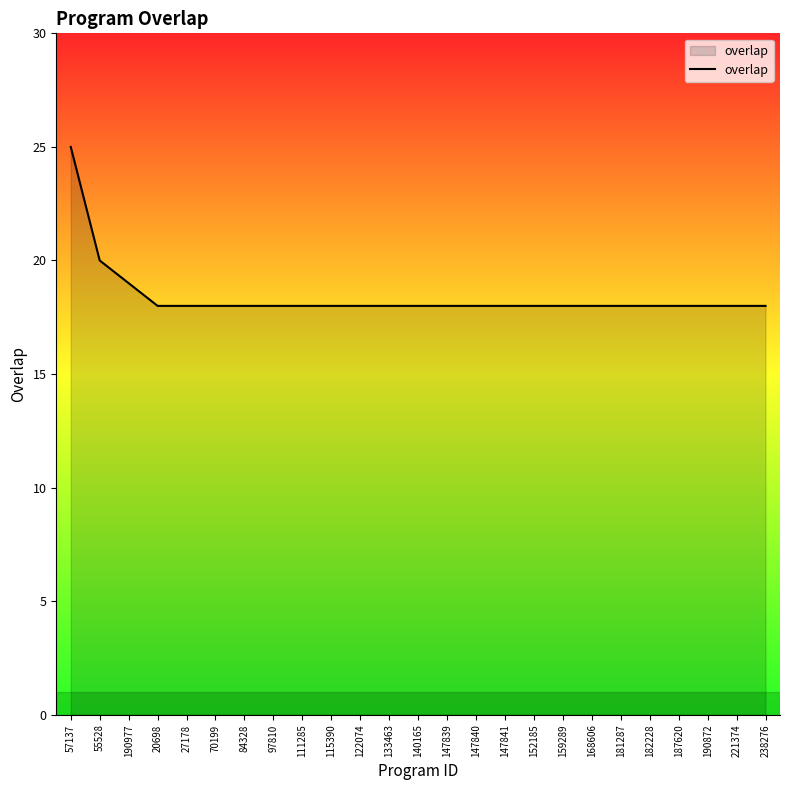

The value at 122074 is 18. True or false?

True